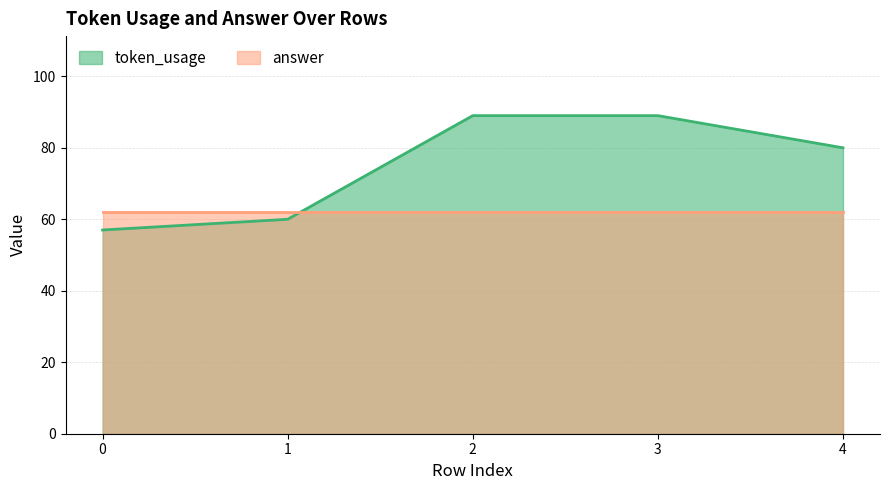

Where is the data nearest to the value 73?

4